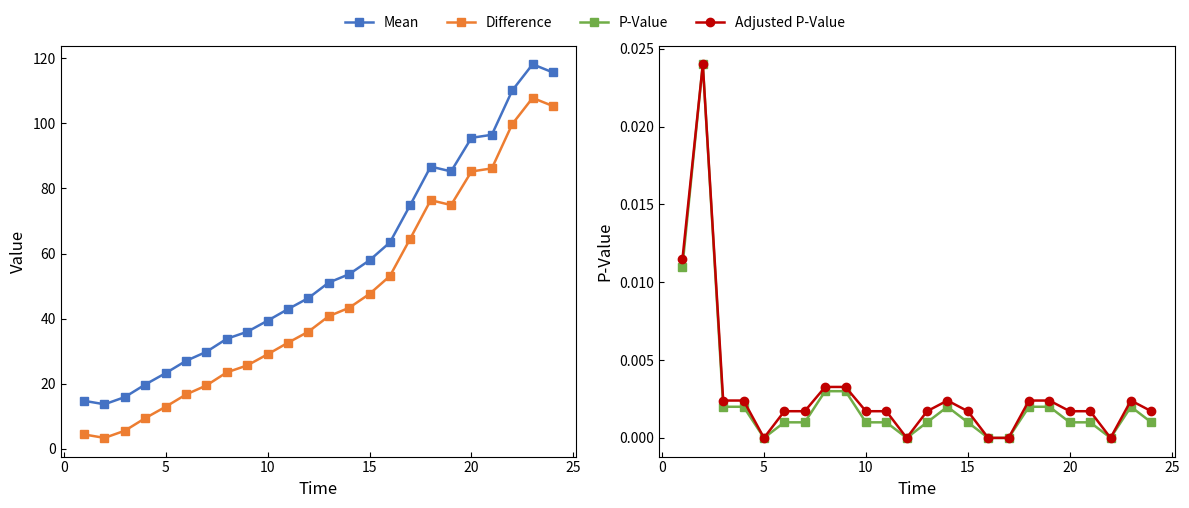

What is the value of the Difference point at the 17th from the left?

64.6